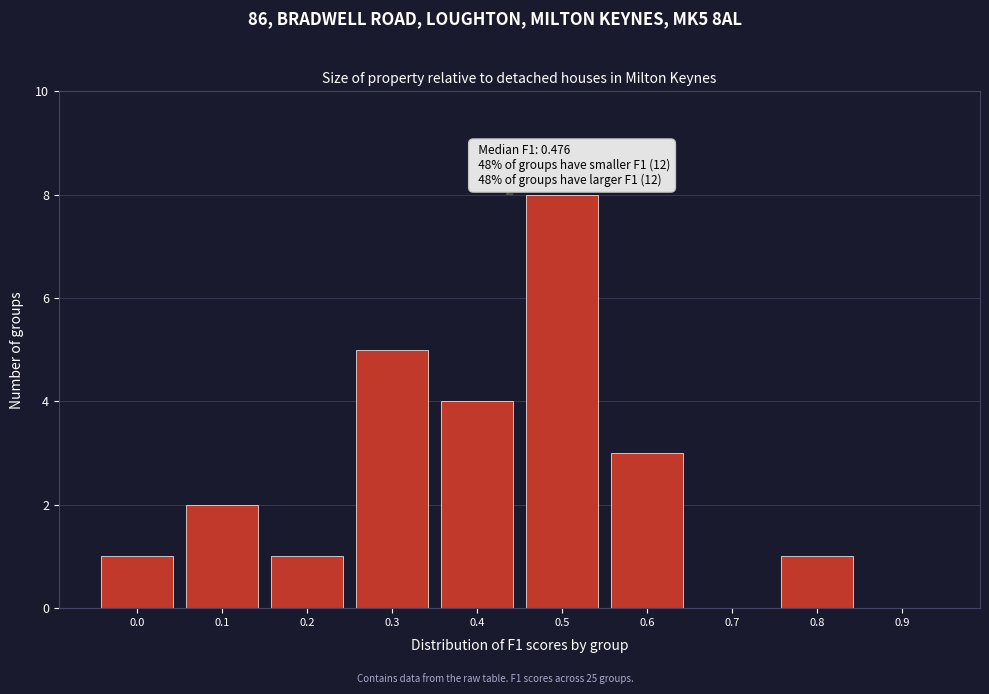

Reading right to left, what are all the values shown in this chart?

0.9=0	0.8=1	0.7=0	0.6=3	0.5=8	0.4=4	0.3=5	0.2=1	0.1=2	0.0=1